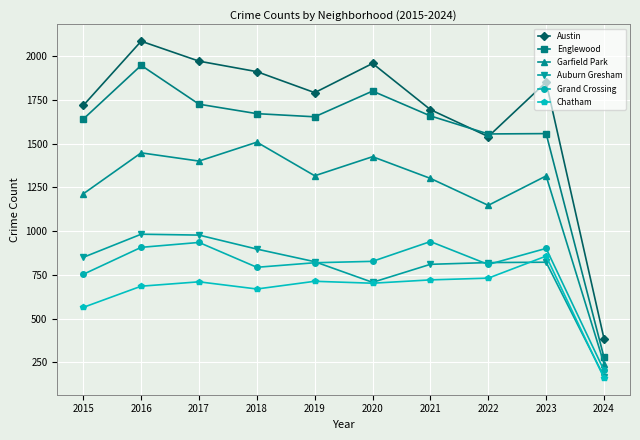

What is the minimum value for Chatham?

162